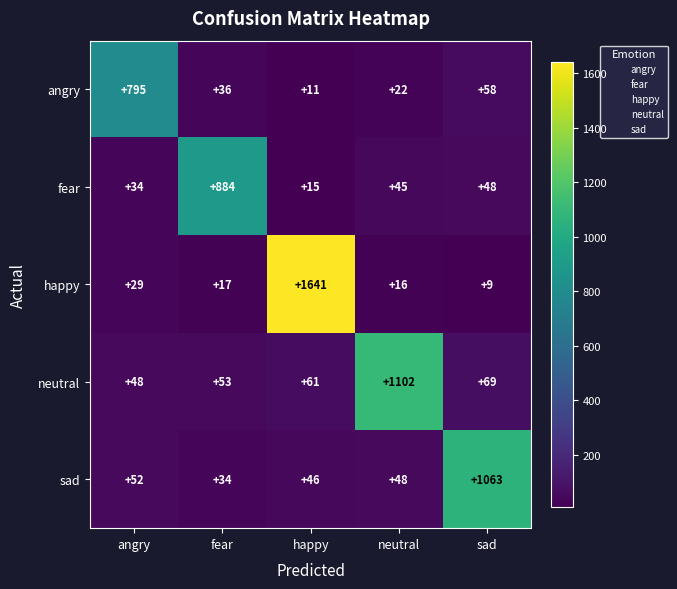

What is the average value of the happy series?

342